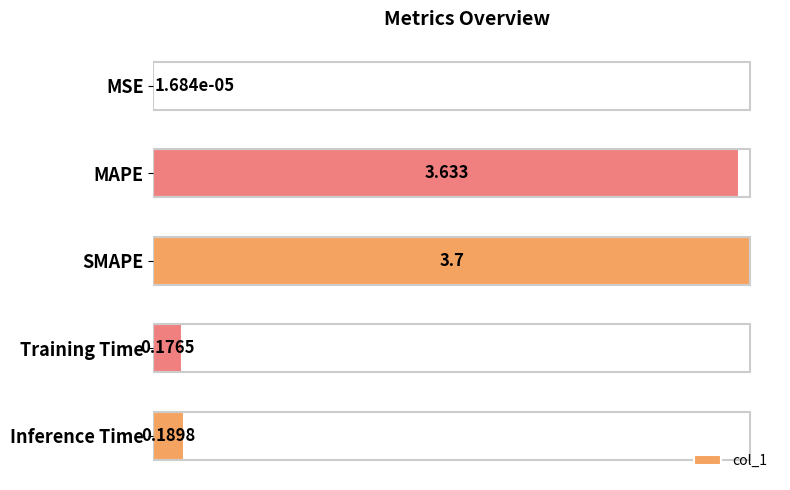

At which category does the chart reach its peak across all series?

SMAPE